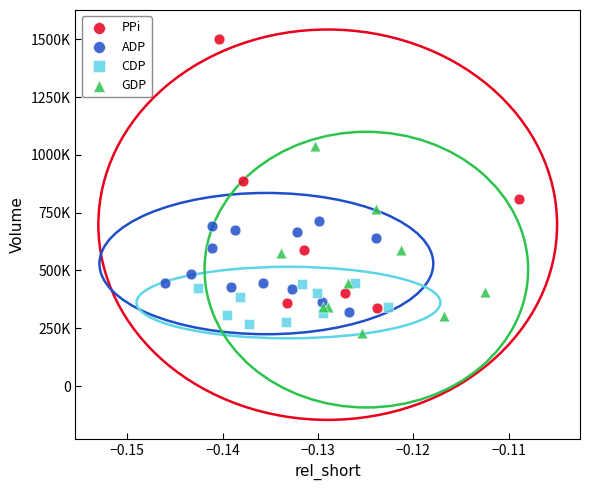

What are all the series names shown in the legend?

PPi, ADP, CDP, GDP